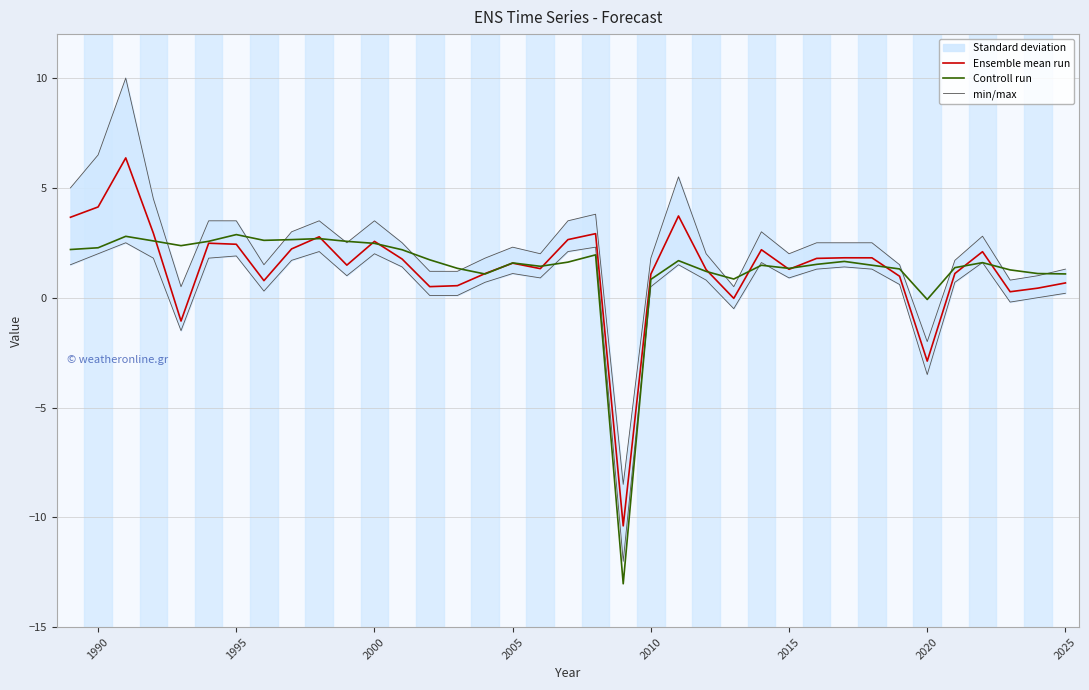

Is it true that Controll run equals 2.9 at 1995?

True